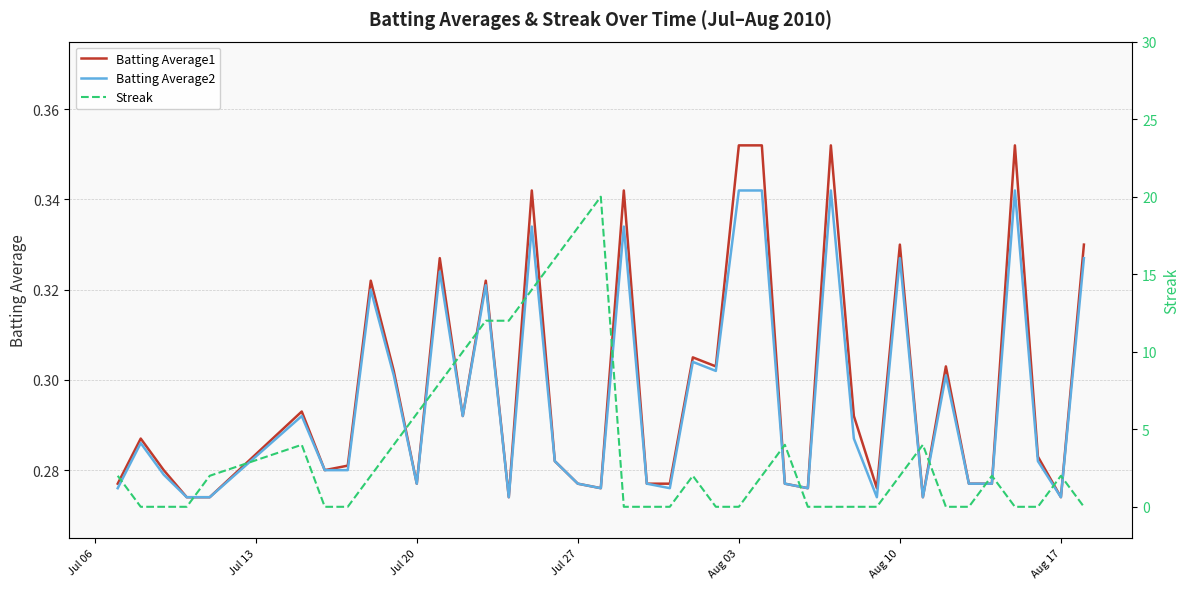

Does the chart have visible grid lines?

Yes